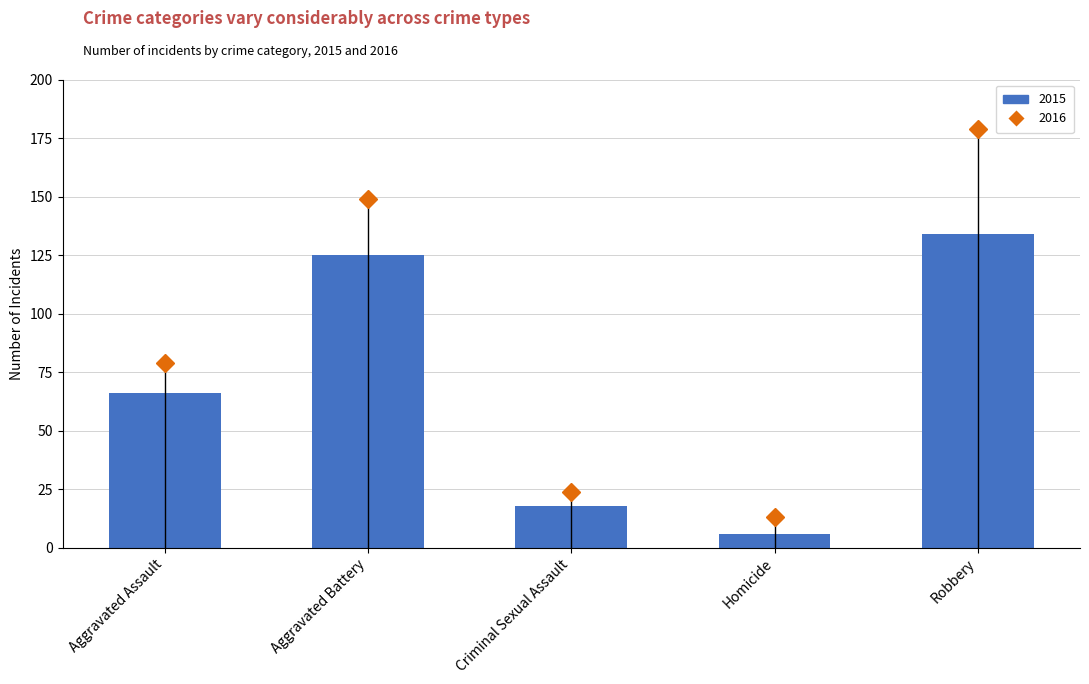

What is the difference between the maximum and minimum values?

128